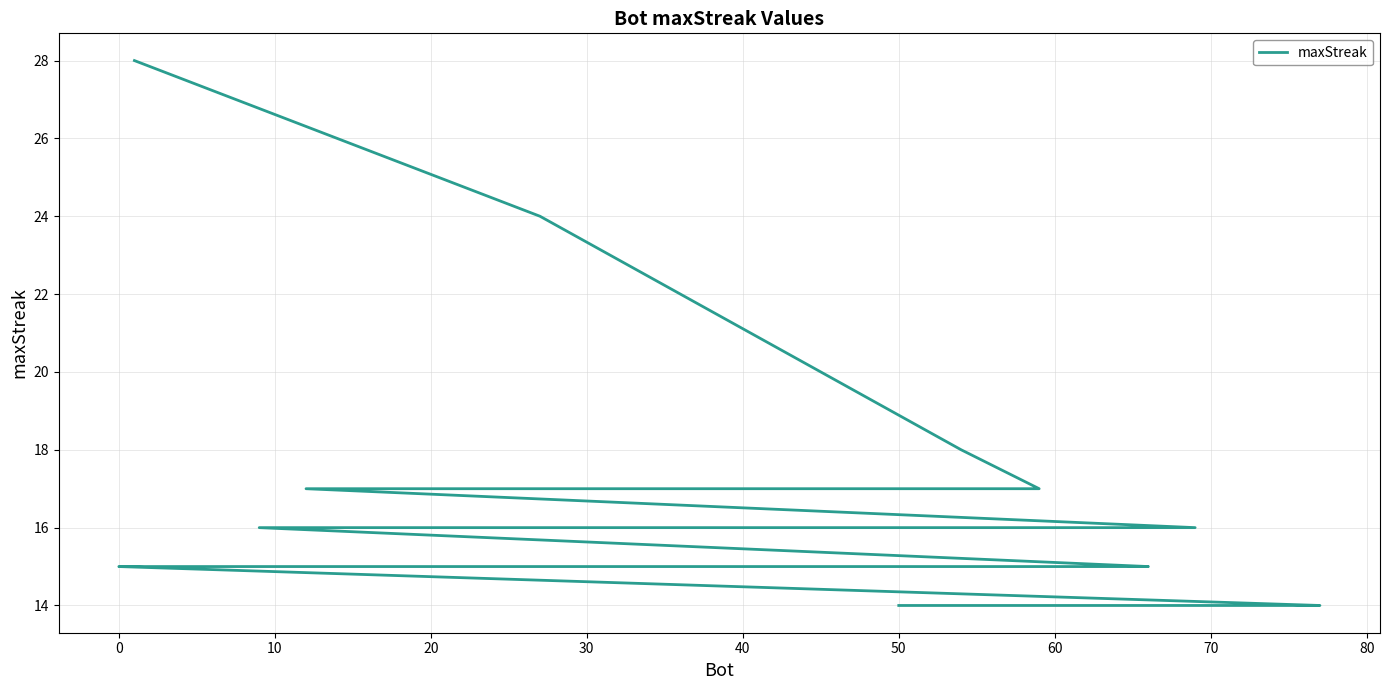

Count the number of categories in the chart.

20